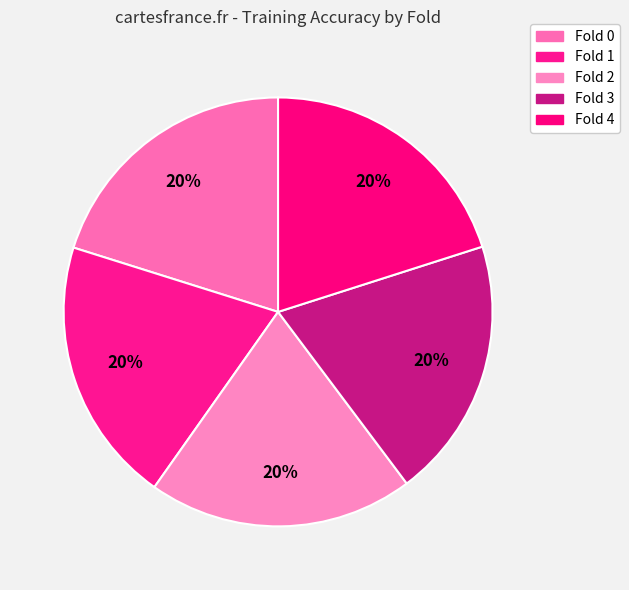

How many slices are in this pie chart?

5